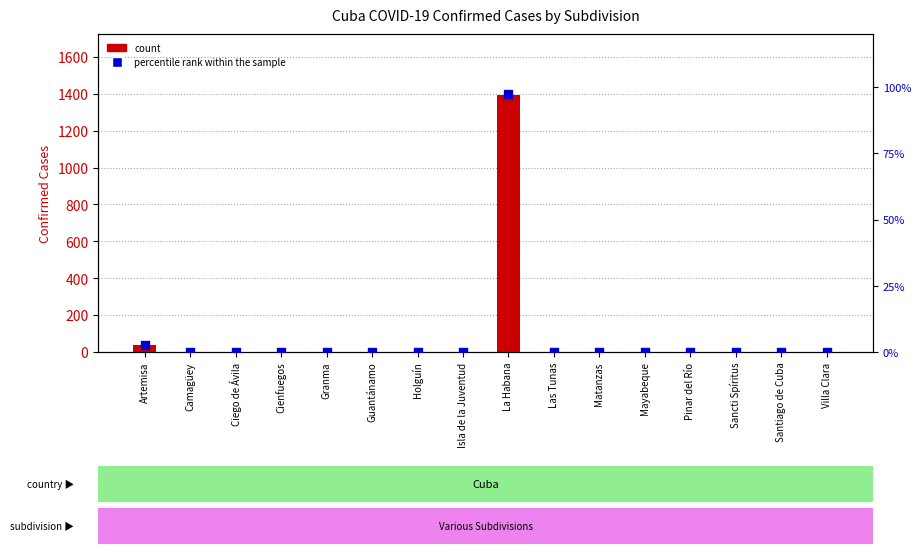

Which series has the largest Y range (max minus min)?

count